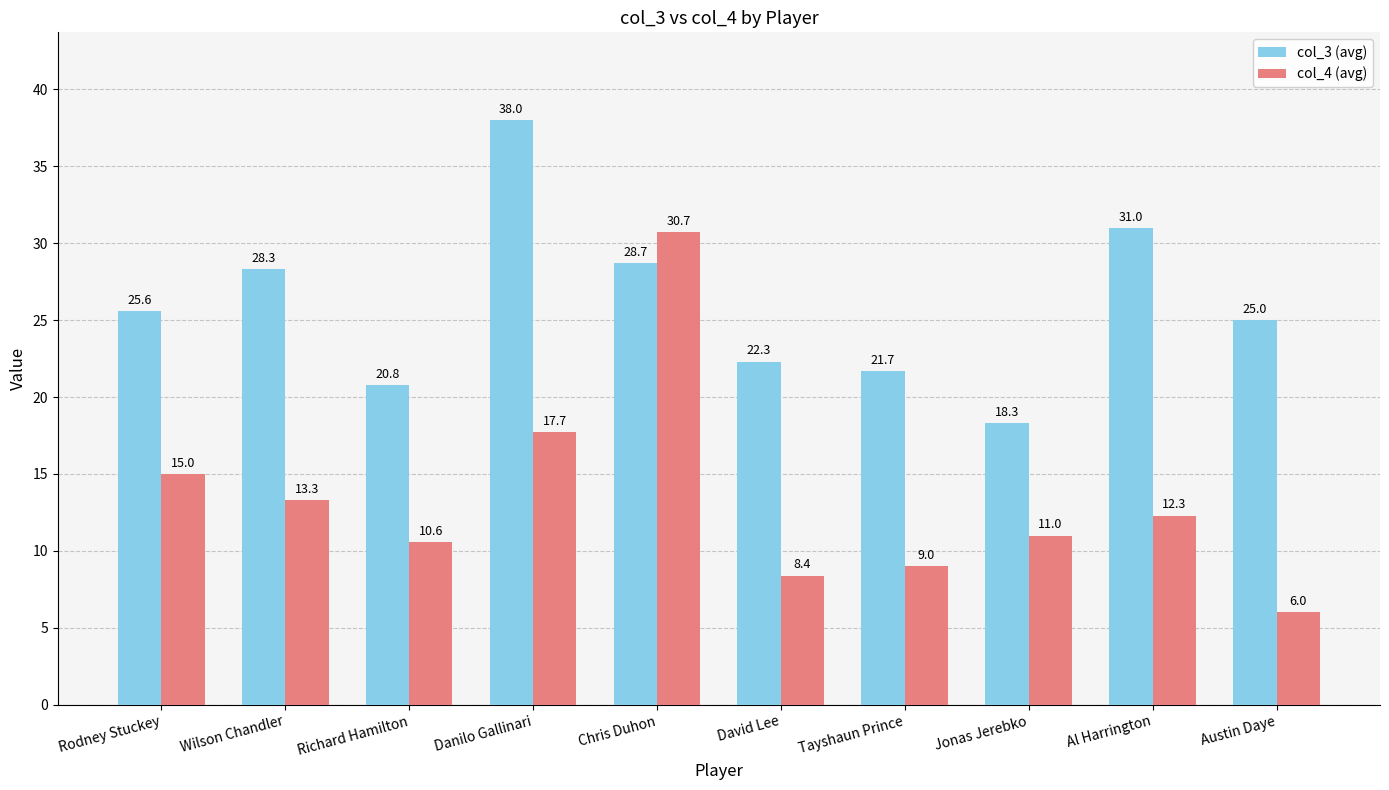

Is it true that col_4 (avg) equals 6.3 at Richard Hamilton?

False